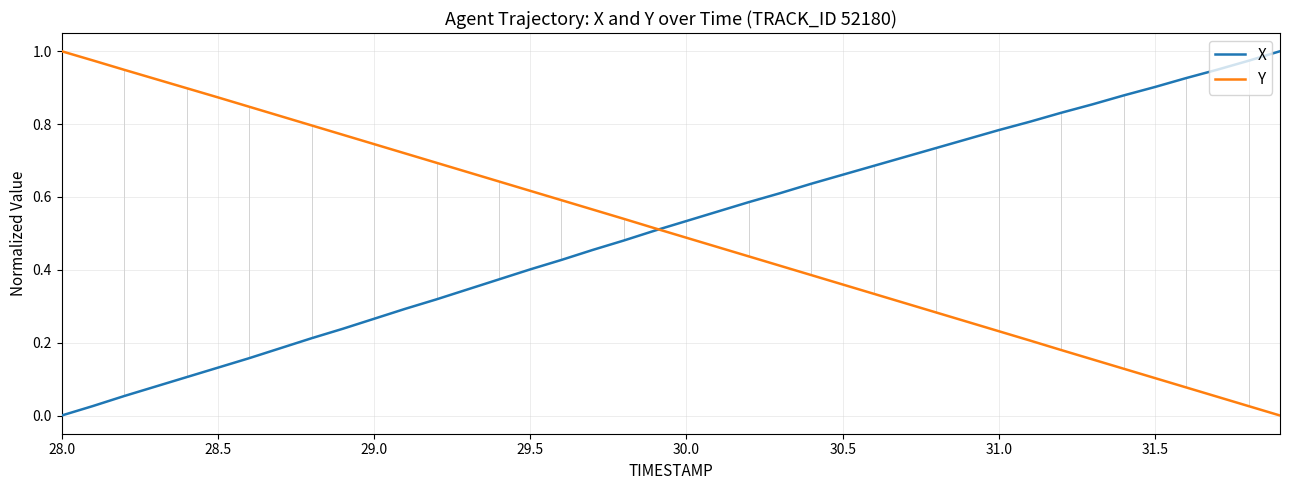

How many lines are shown in the chart?

2